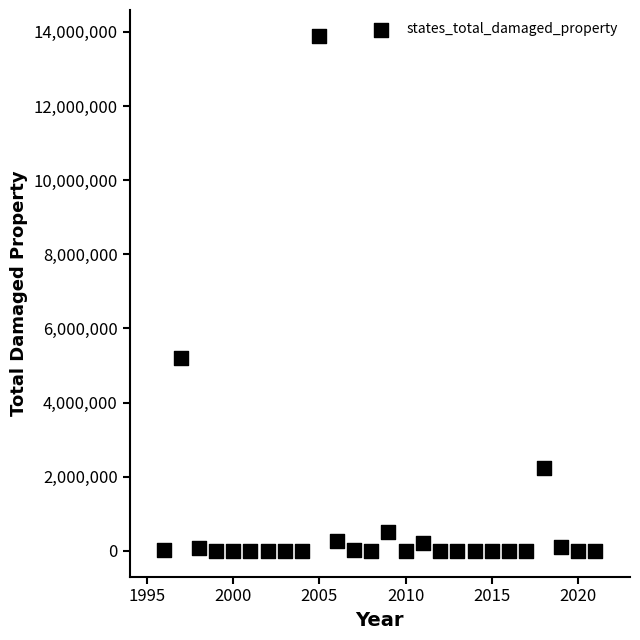

What is the range of Y values (max minus min)?

13897250